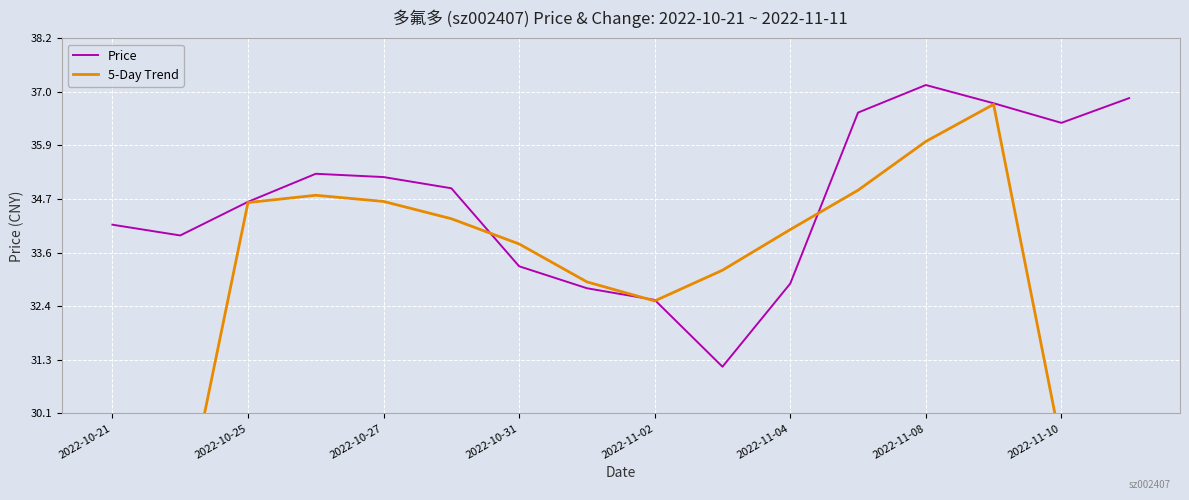

True or false: Price has more than 2 interior local peaks.

False